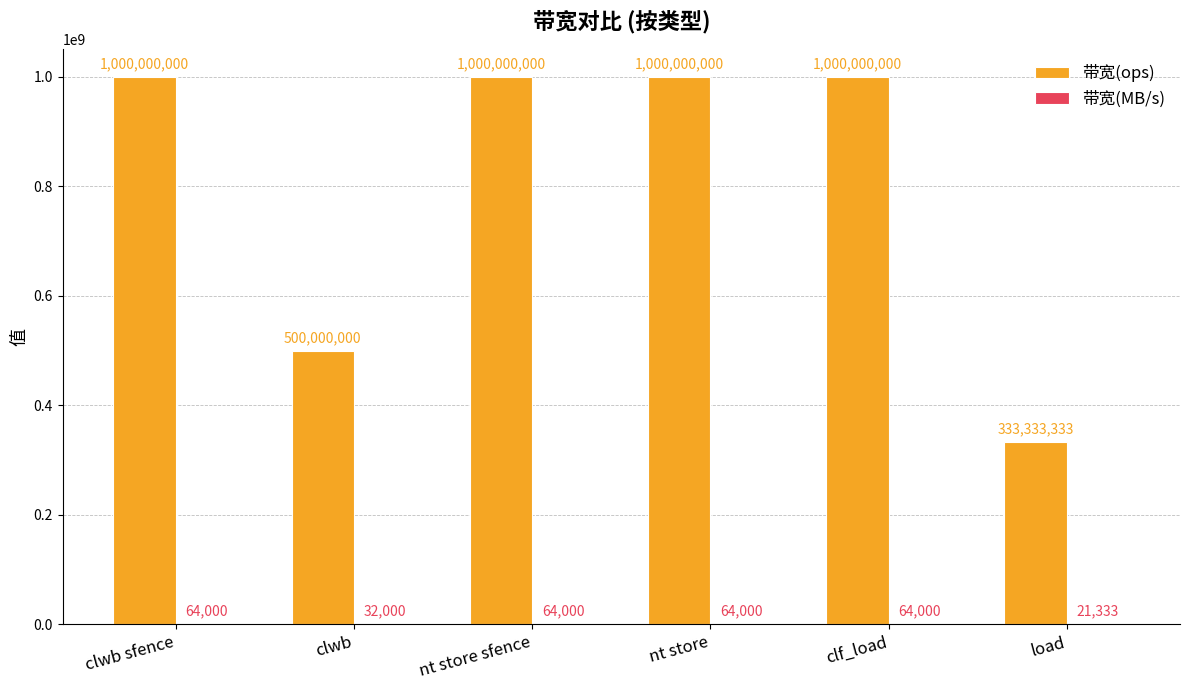

Are the bars grouped side by side (vs. stacked)?

Yes